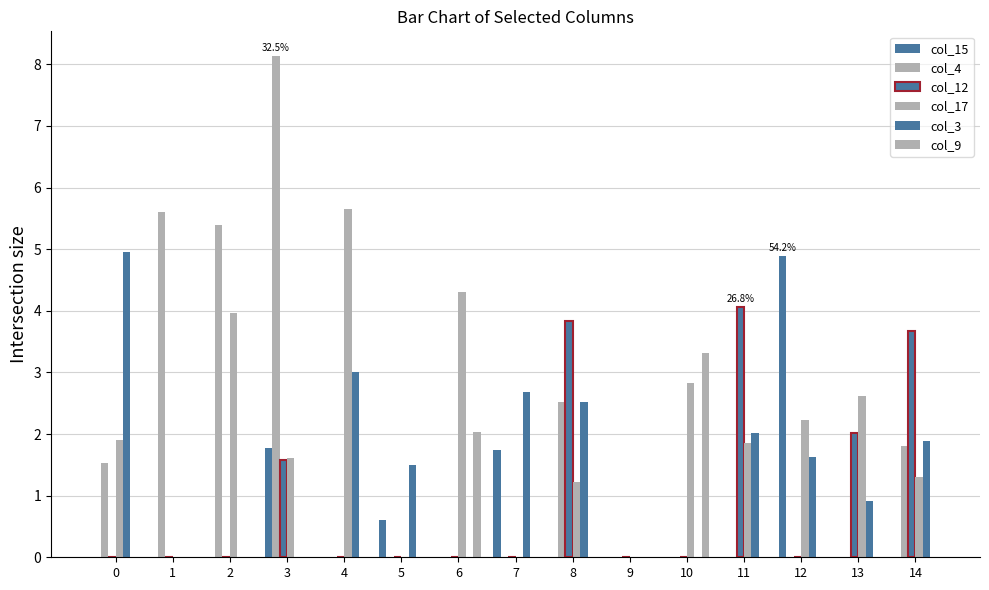

Is the value of col_9 at 12 greater than the value of col_12 at 14?

No